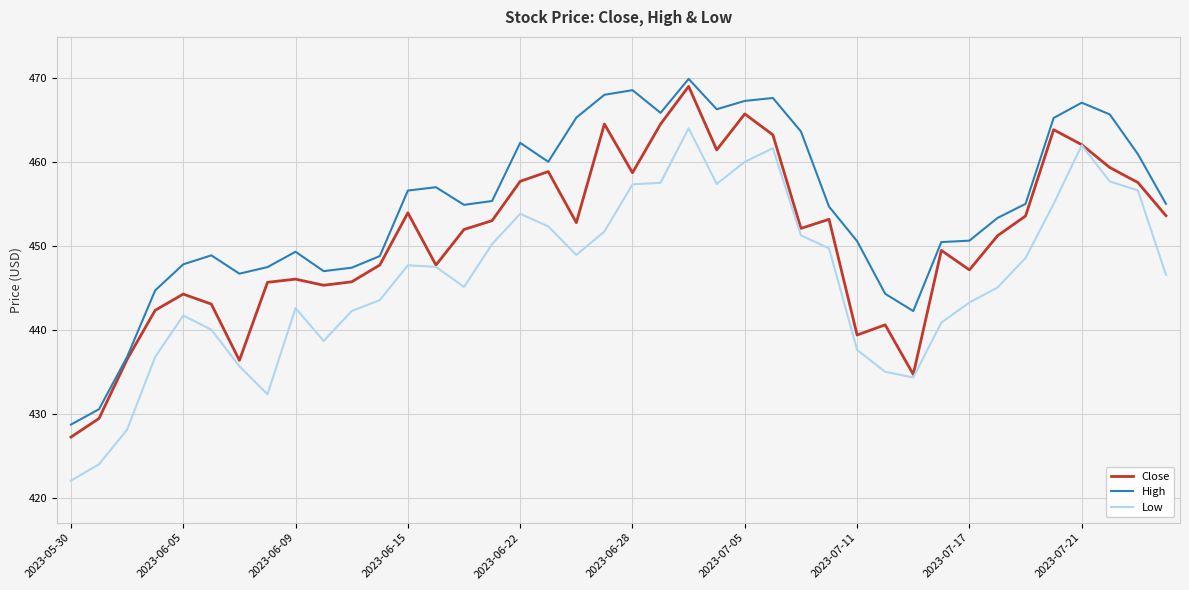

List the series in order of their peak value, lowest first.

Low, Close, High